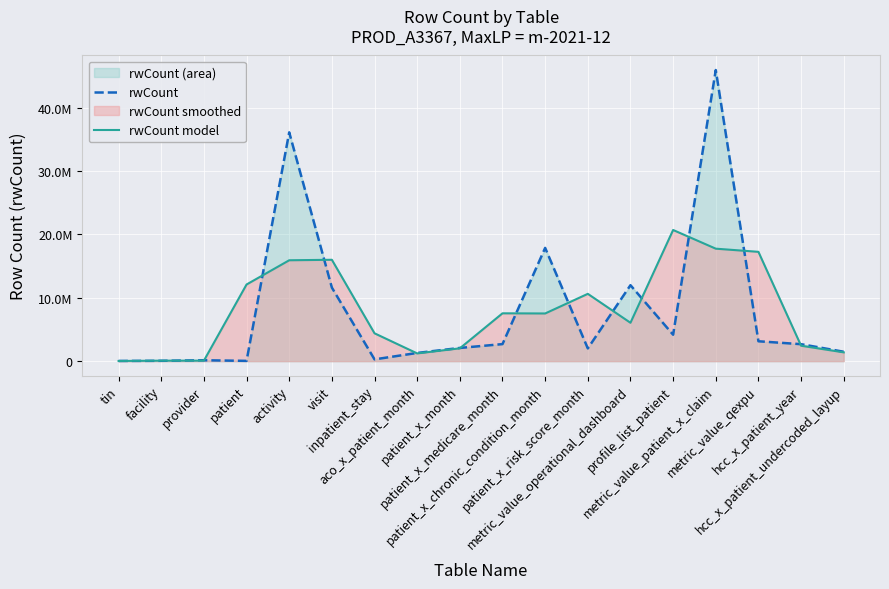

What is the smallest value displayed?

28726.7